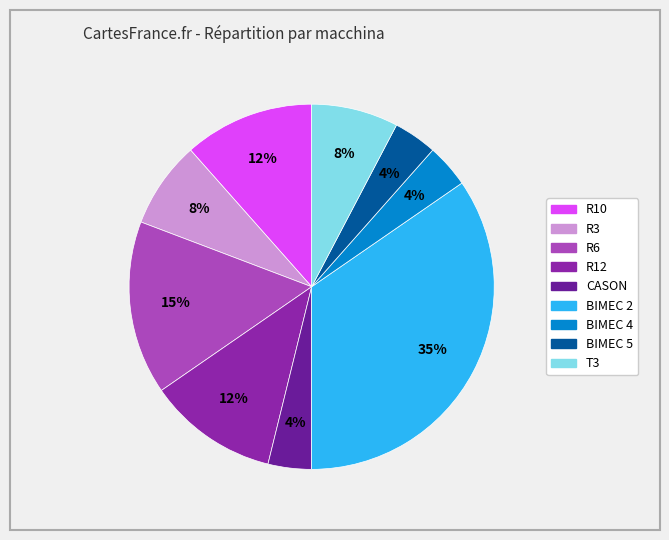

Which slice is the largest?

BIMEC 2